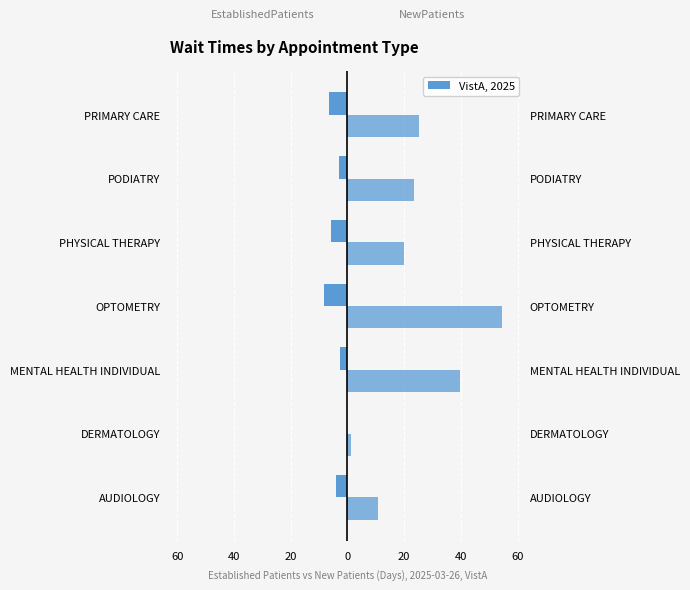

List the series in order of their overall mean, highest first.

NewPatients, EstablishedPatients